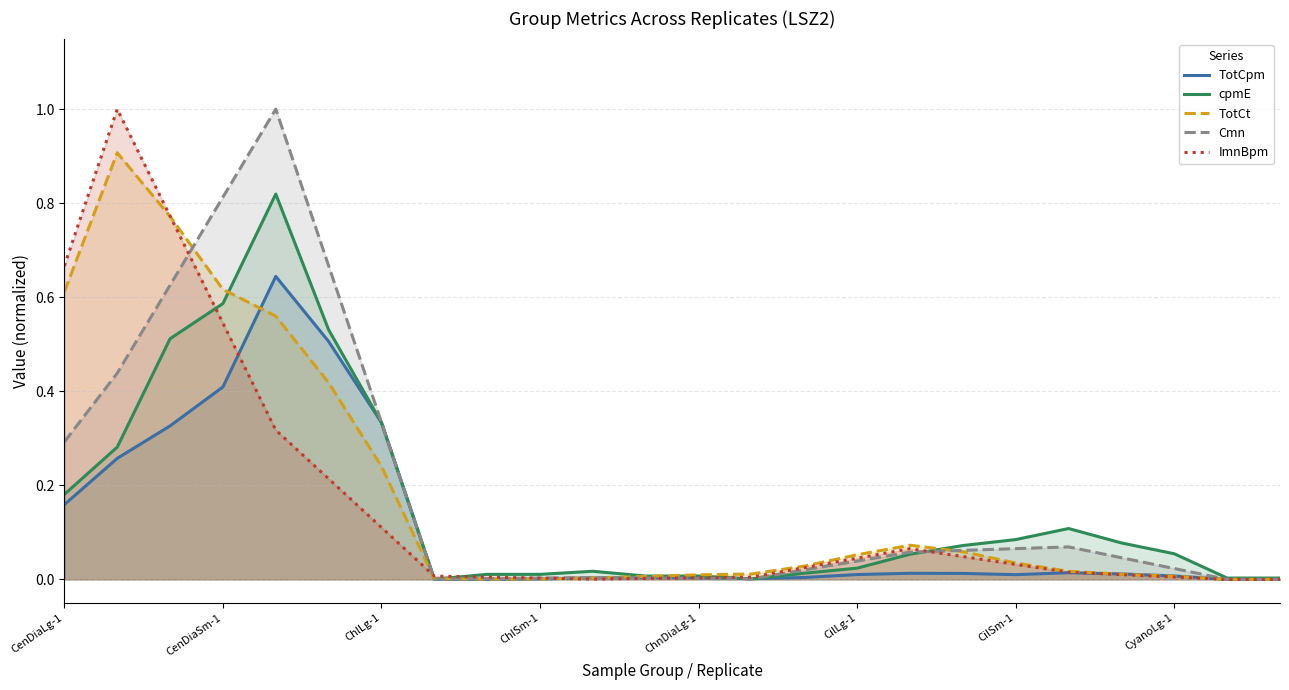

In ImnBpm, how many points are lower than both neighbors (excluding endpoints)?

1